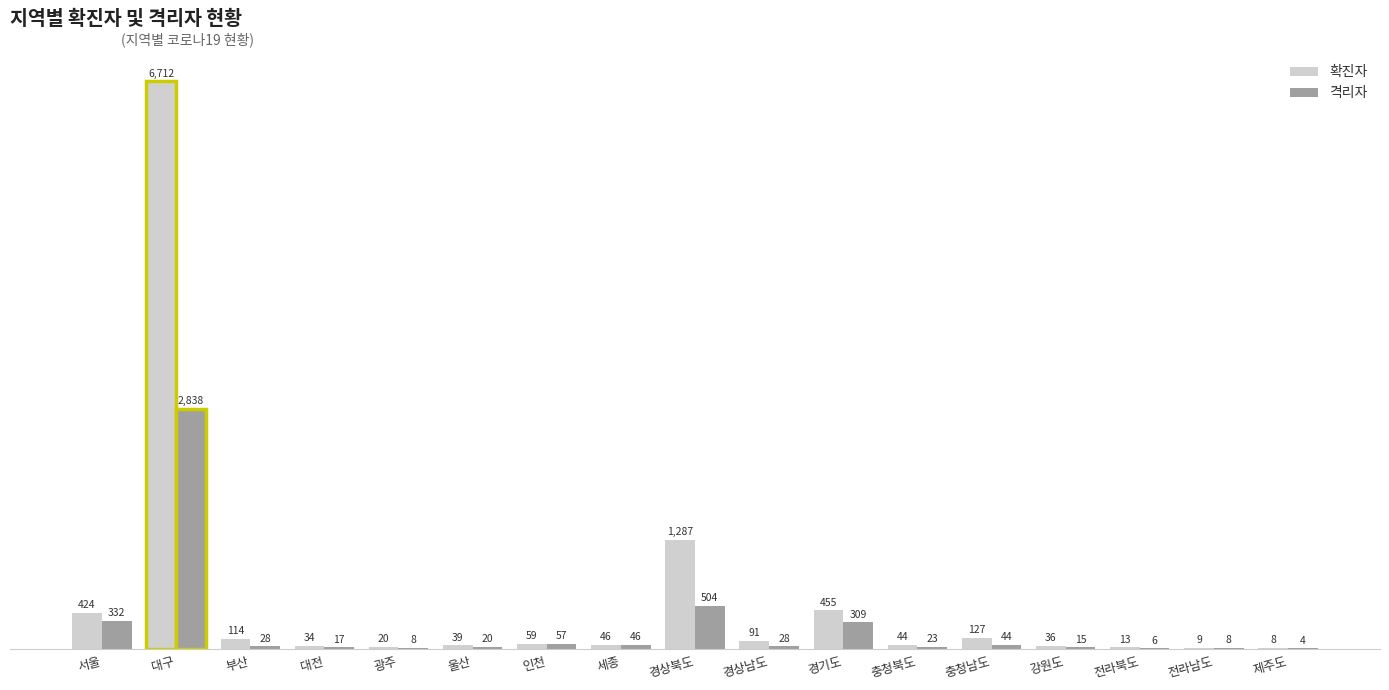

Which series has the largest range (max minus min)?

확진자